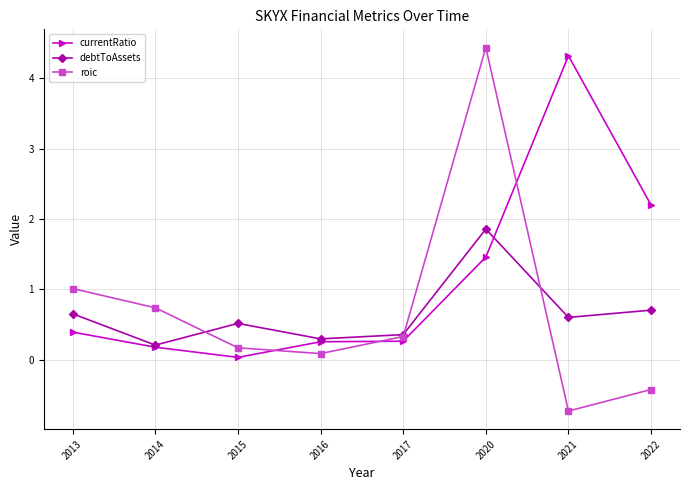

Between 2015 and 2021, which series saw the biggest shift?

currentRatio